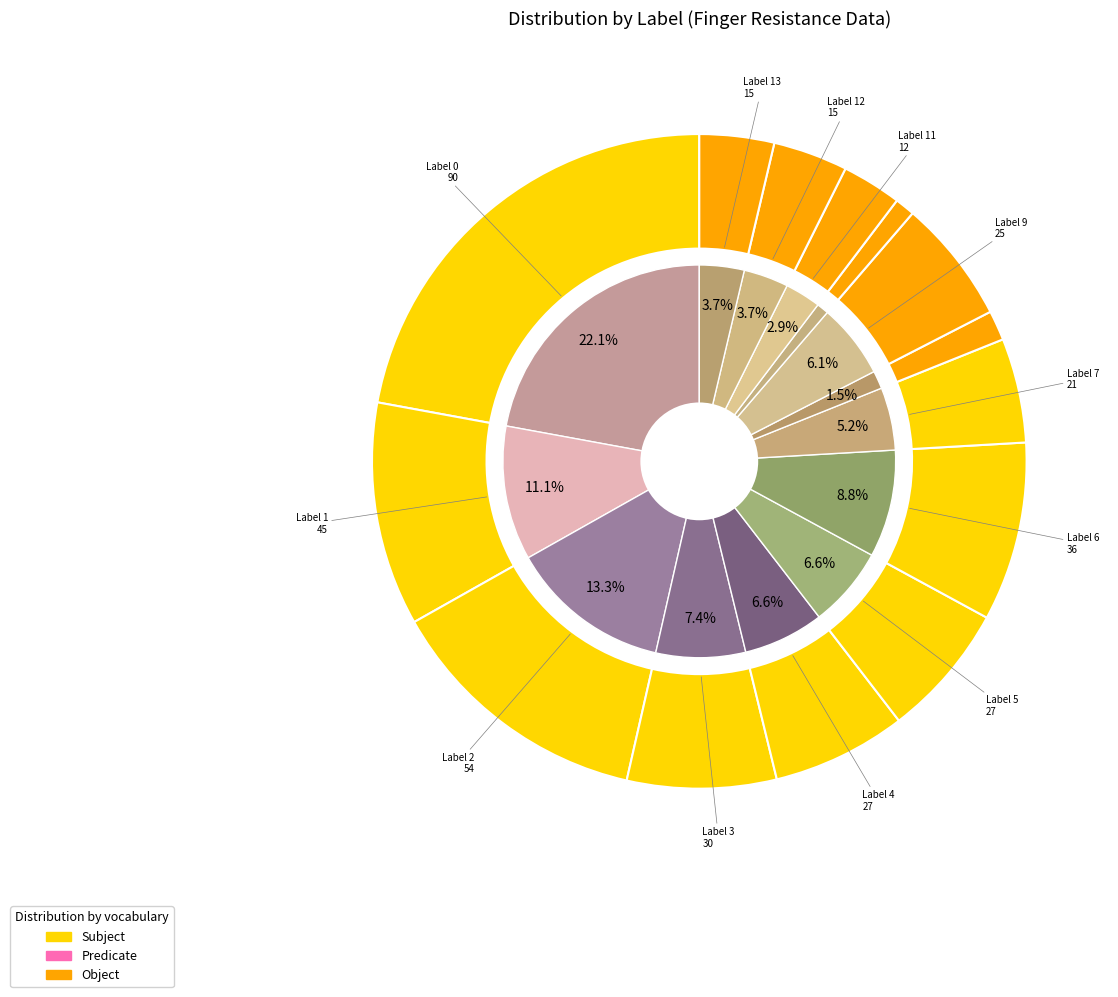

True or false: 4 accounts for 19% of the total.

False